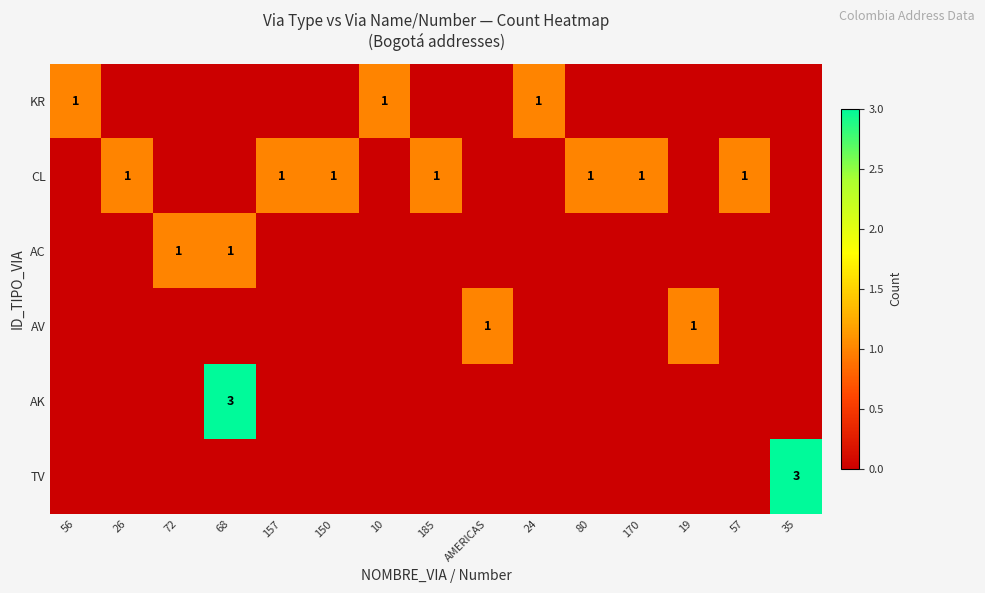

What is the total value across all series at 150?

1